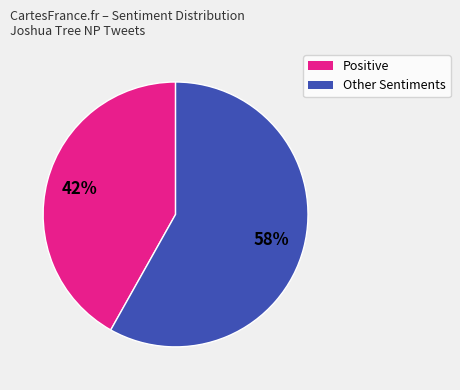

To the nearest percent, what percentage of the pie is Positive?

42%